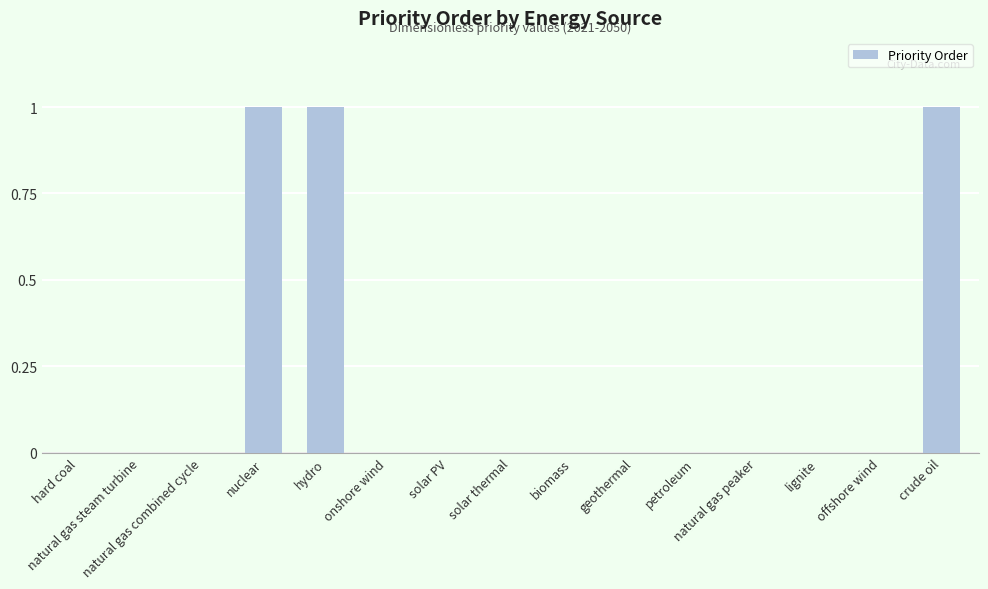

How many values are between 0 and 1?

15